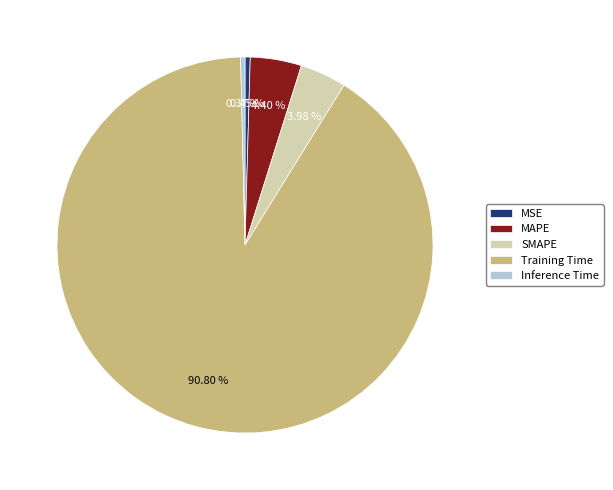

Which category has the biggest portion of the pie?

Training Time